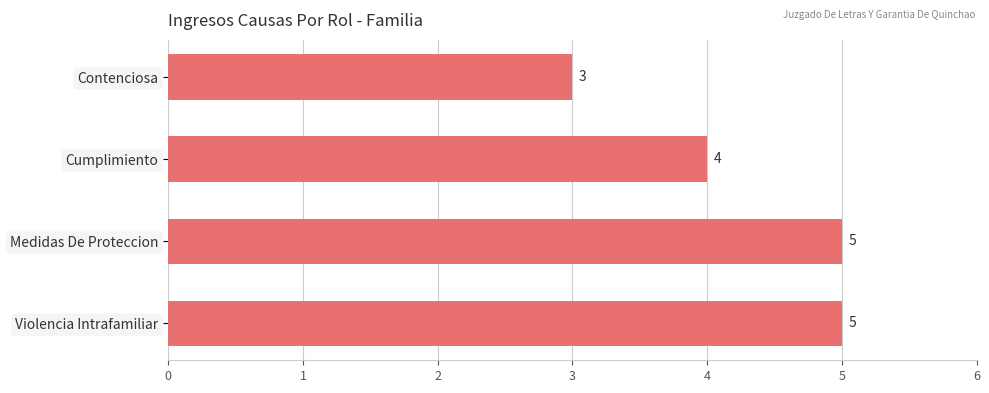

Where is the data nearest to the value 4?

Cumplimiento